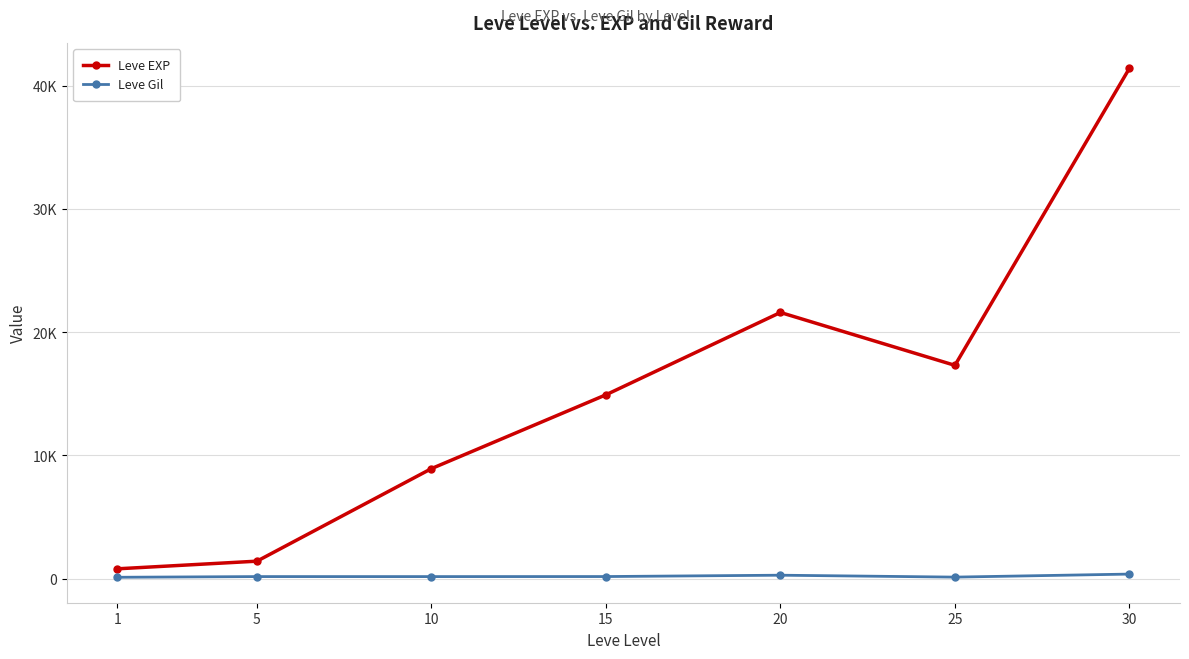

Reading left to right, what are all the values shown in this chart?

Leve EXP: 1=800	5=1420	10=8930	15=14920	20=21600	25=17310	30=41410
Leve Gil: 1=113	5=169	10=168	15=172	20=281	25=126	30=372